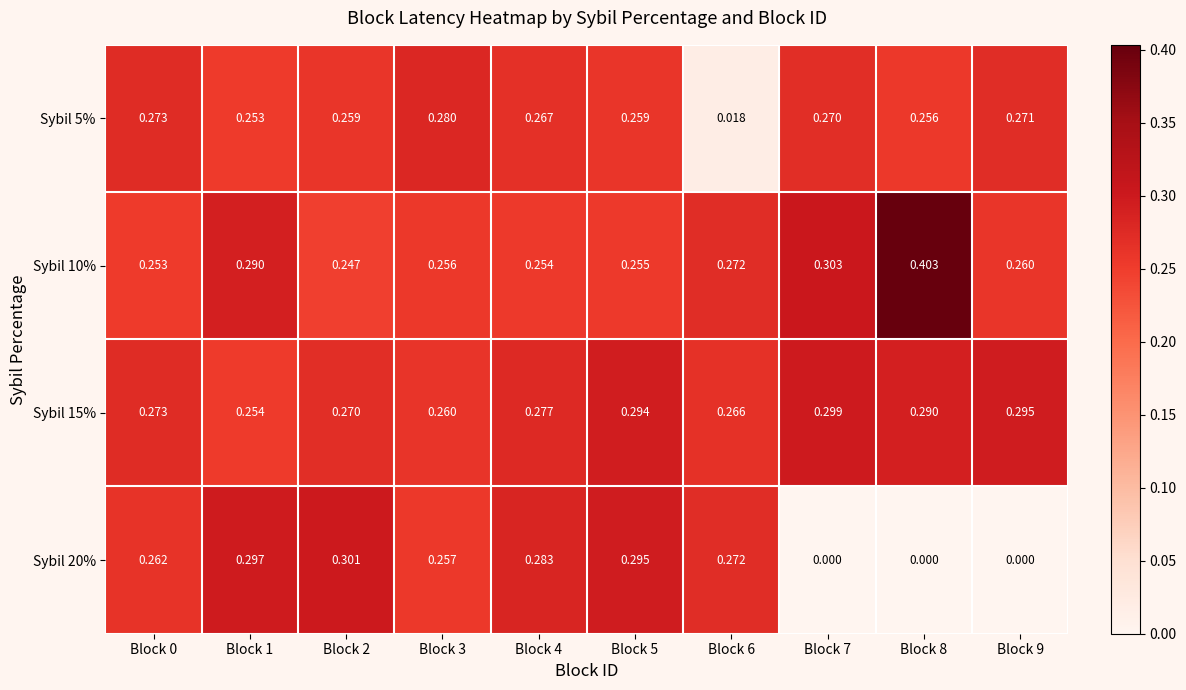

Is the value of Sybil 20% at Block 2 greater than the value of Sybil 15% at Block 3?

Yes